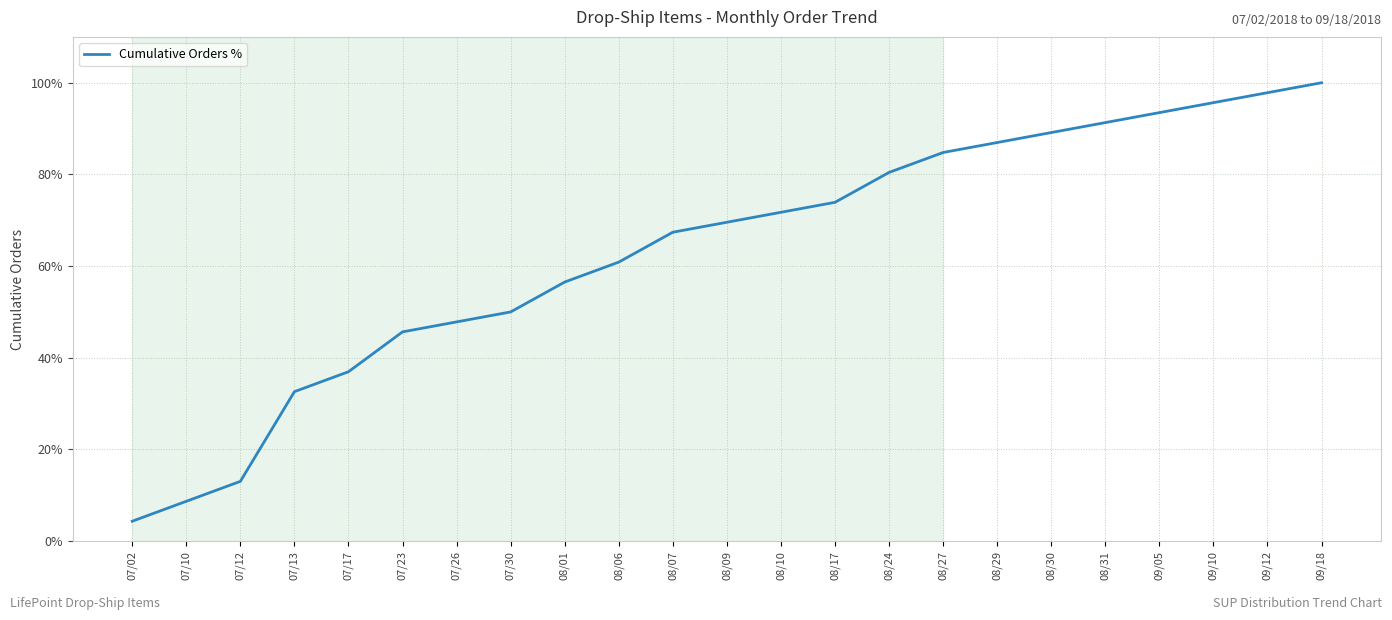

The chart shows a value of 77.8 at 07/30. True or false?

False